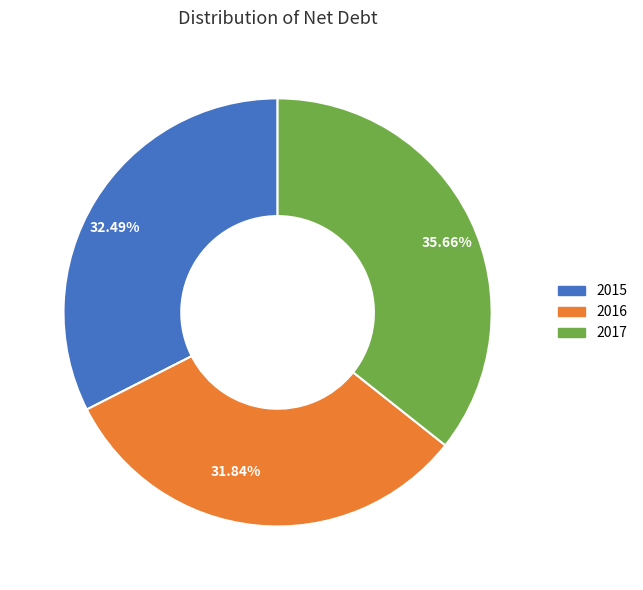

How many segments does this pie chart have?

3